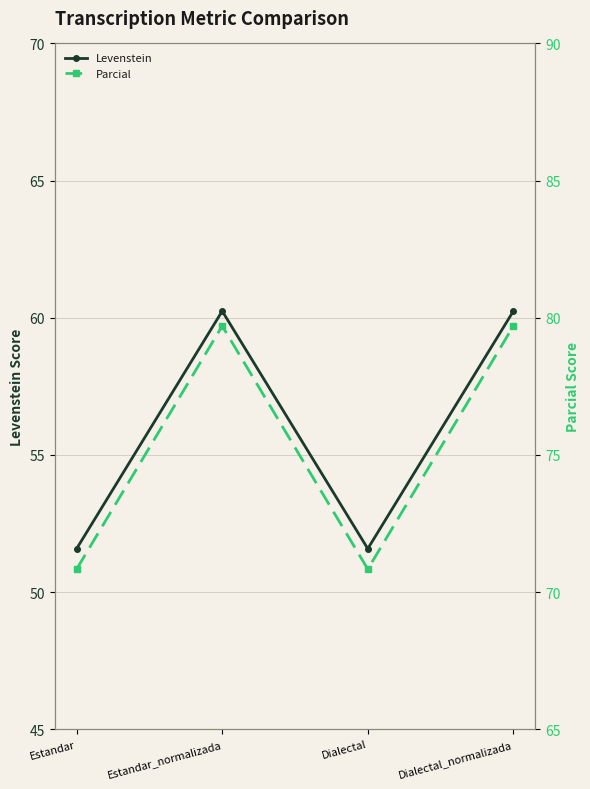

True or false: Levenstein has a value of 51.6 at Estandar.

True